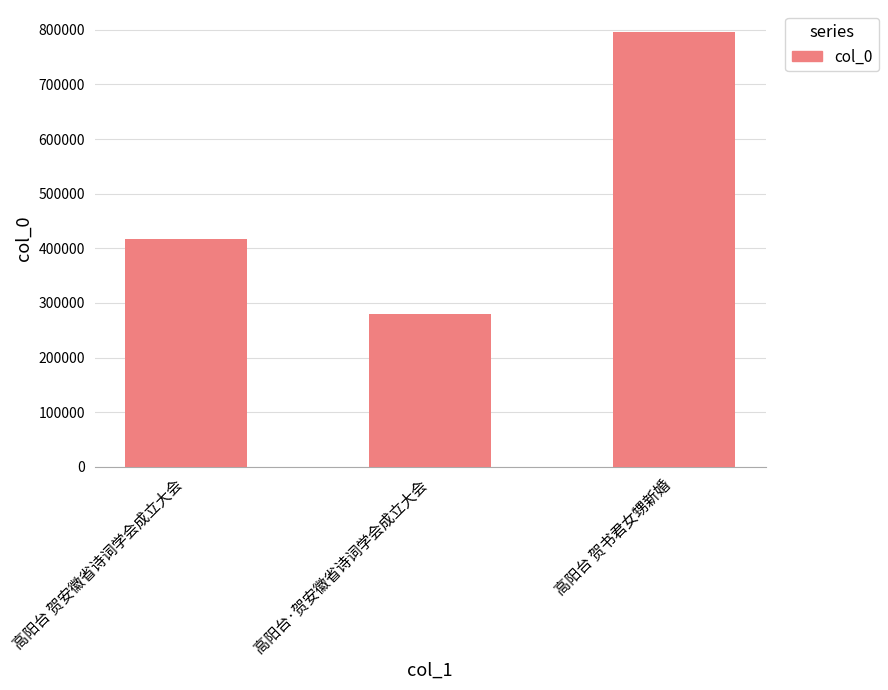

Count the number of data series in this chart.

1